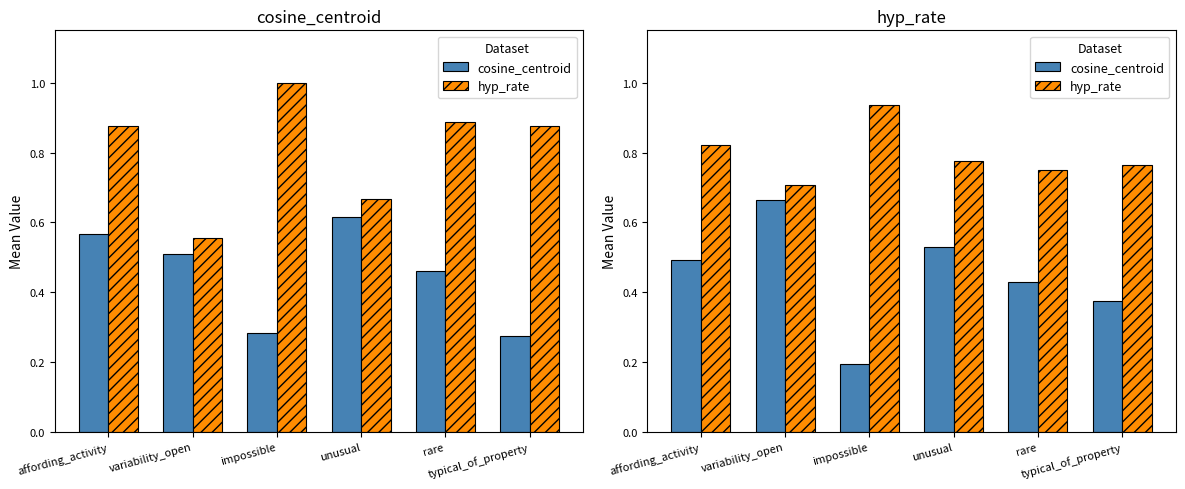

Rank the series by their maximum value, from highest to lowest.

hyp_rate, cosine_centroid